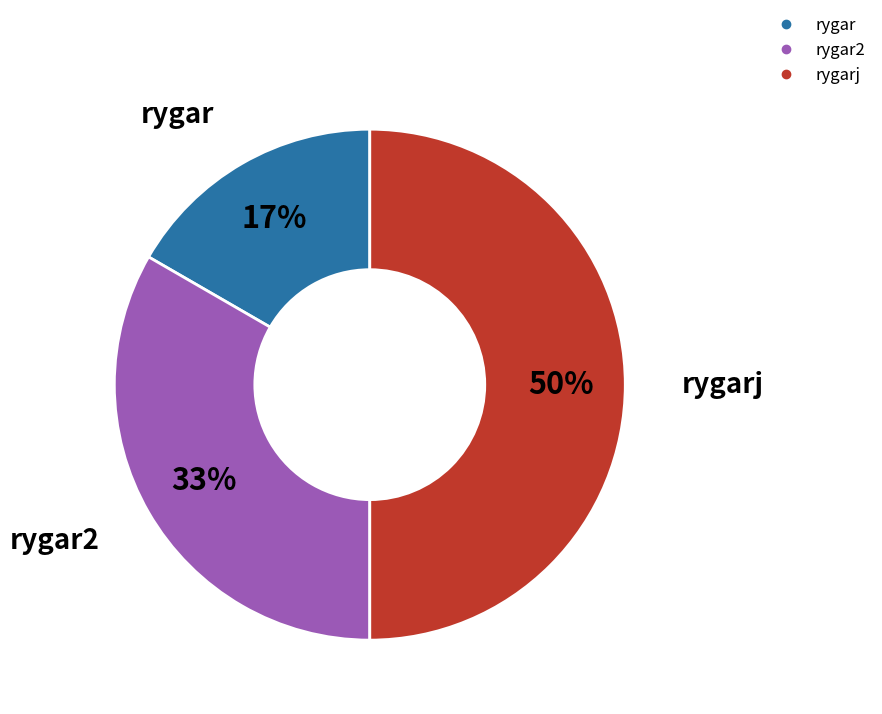

To the nearest percent, what is the difference between the largest and smallest slice percentages?

33%